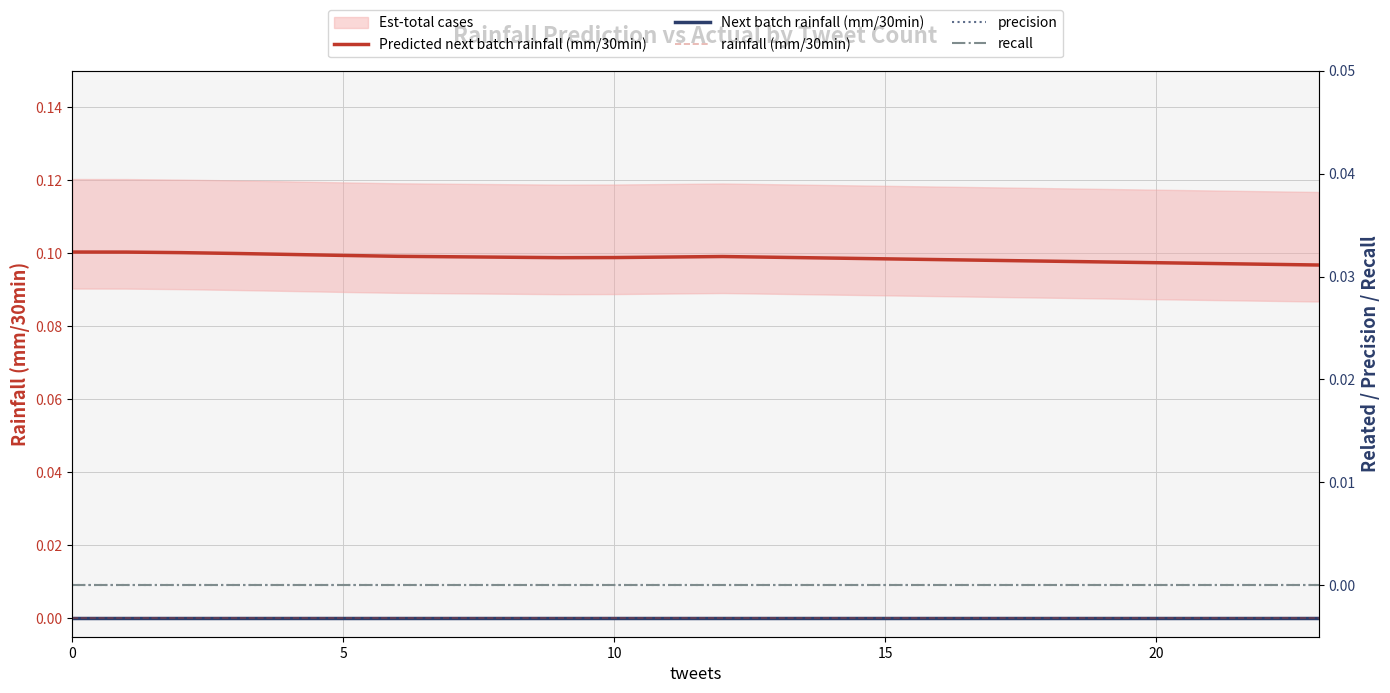

What is the greatest value displayed?

0.1